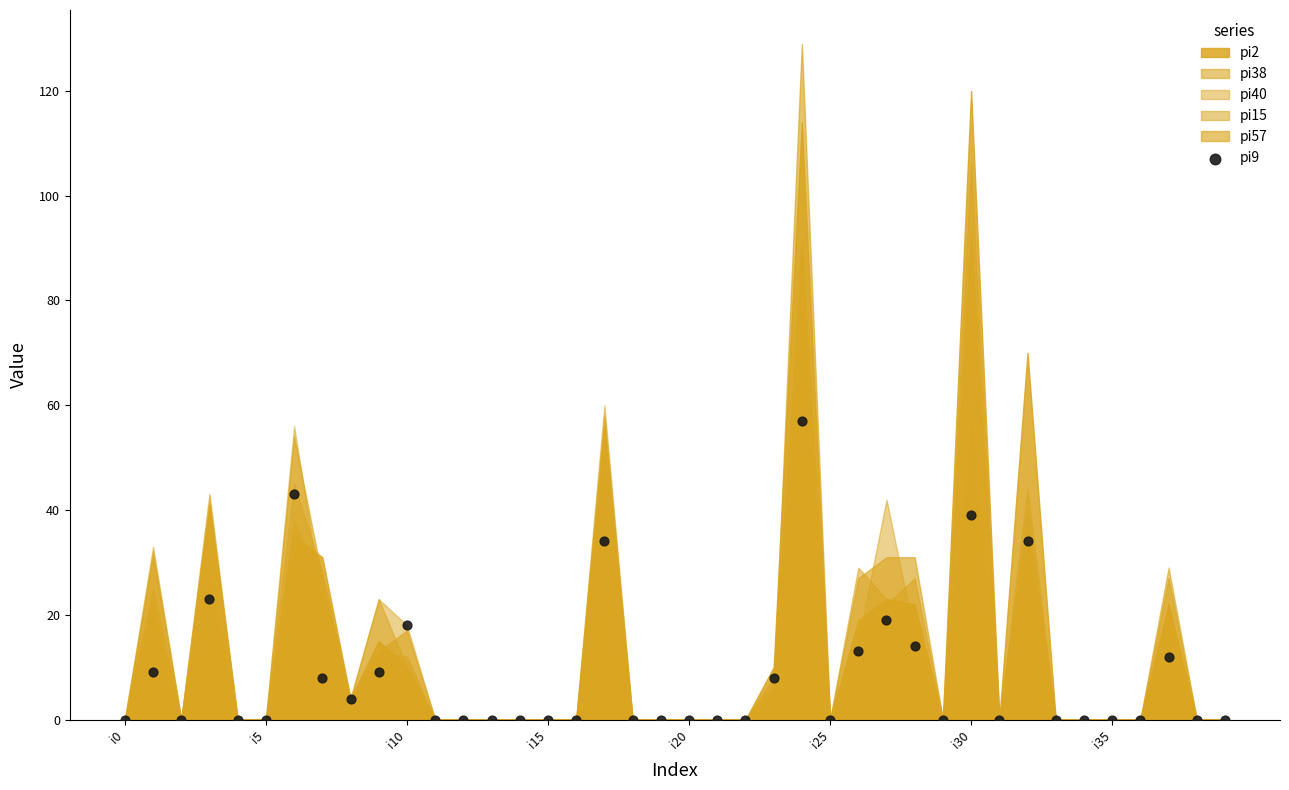

What is the range of Y values (max minus min)?

57